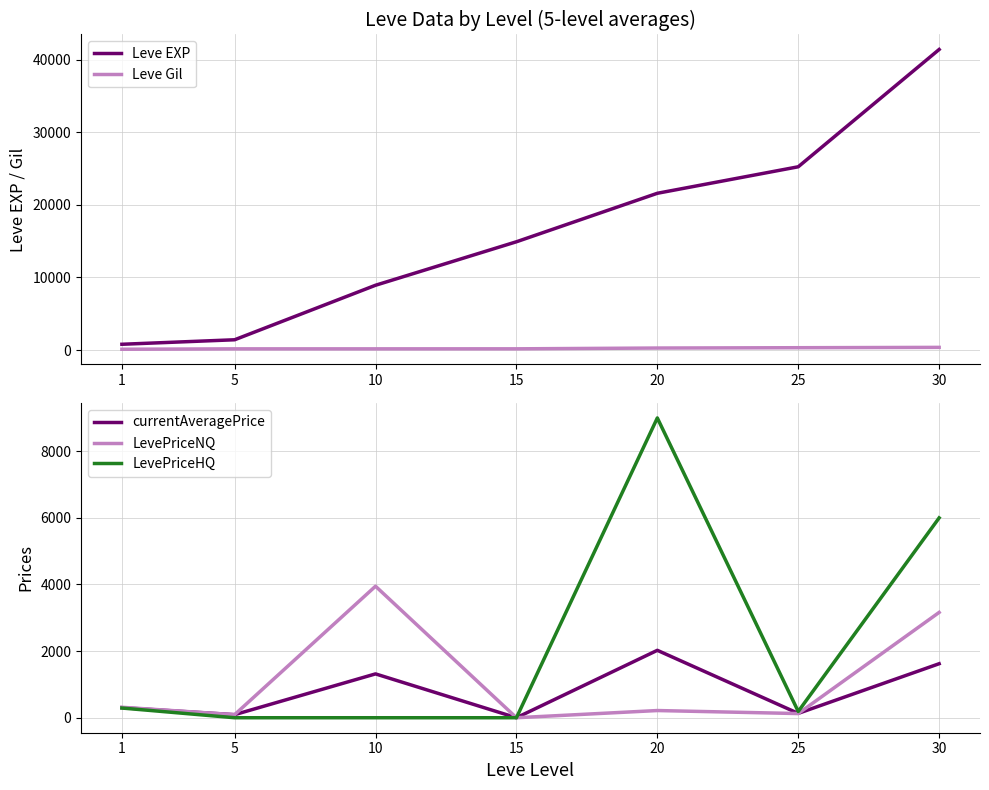

What are all the series names shown in the legend?

Leve EXP, Leve Gil, currentAveragePrice, LevePriceNQ, LevePriceHQ